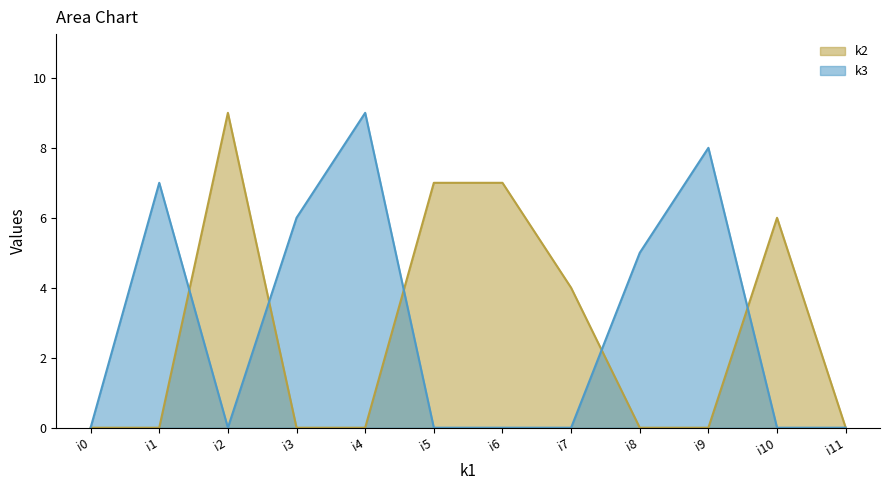

Reading left to right, what are all the values shown in this chart?

k3: i0=0	i1=7	i2=0	i3=6	i4=9	i5=0	i6=0	i7=0	i8=5	i9=8	i10=0	i11=0
k2: i0=0	i1=0	i2=9	i3=0	i4=0	i5=7	i6=7	i7=4	i8=0	i9=0	i10=6	i11=0